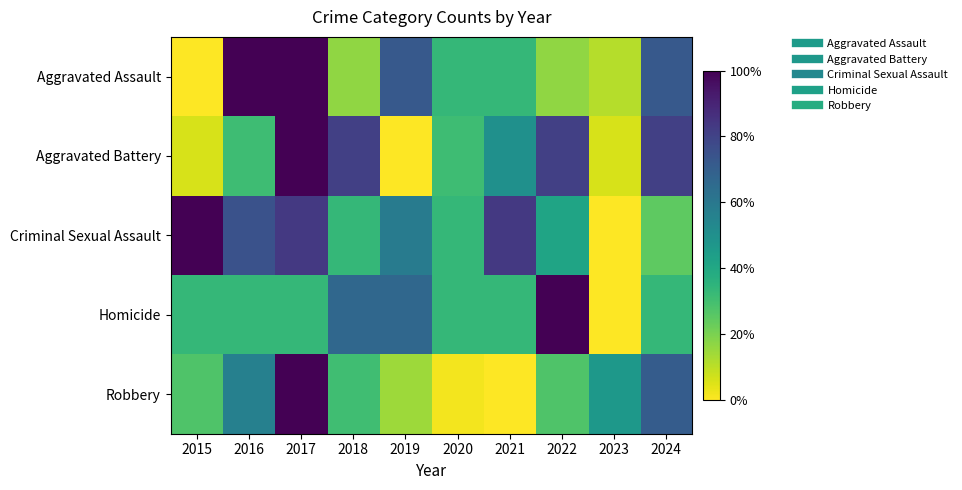

At how many categories does at least one series exceed 0?

10